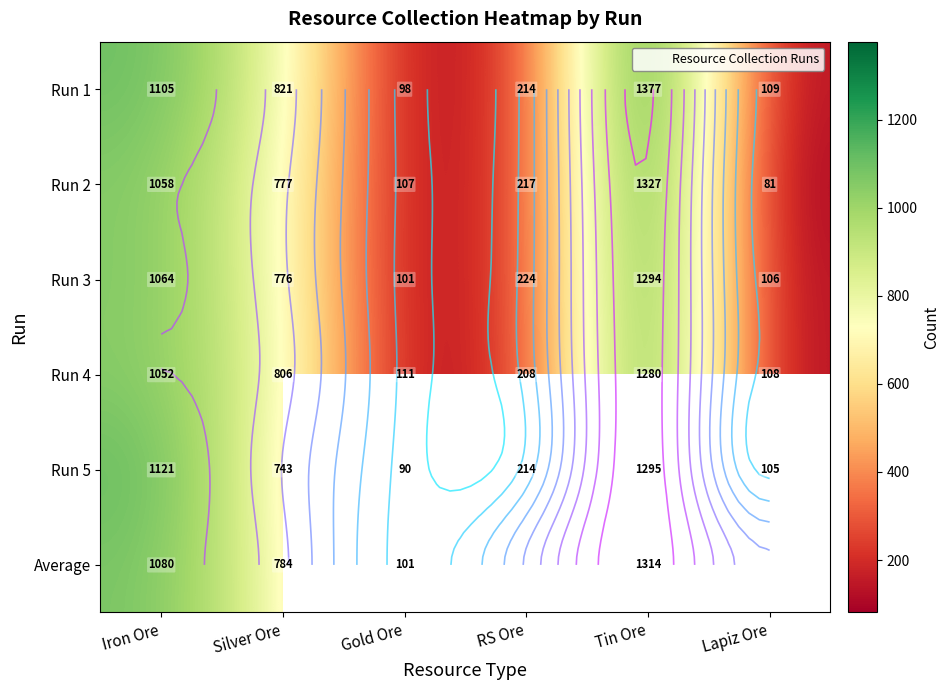

How many data points does each series have?

6